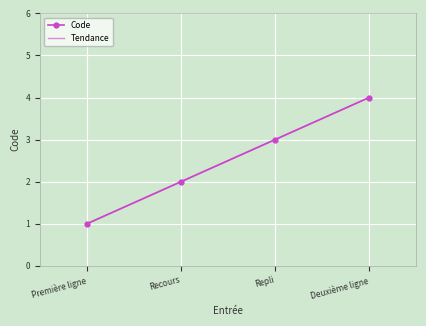

The value of Code at Repli is 2. True or false?

False